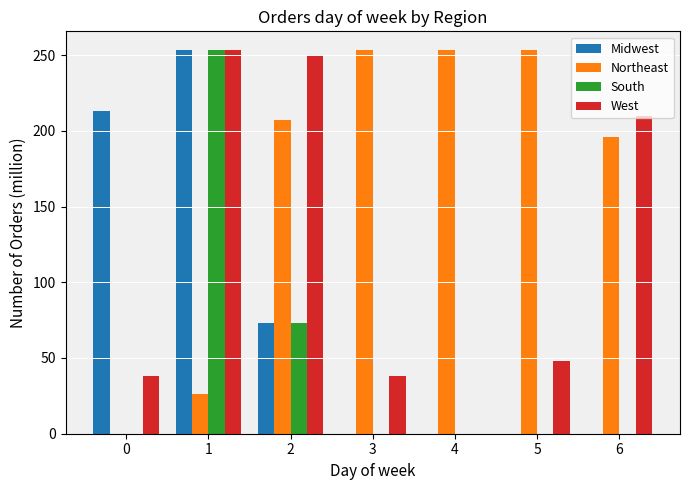

Where is Midwest nearest to the value 126?

2